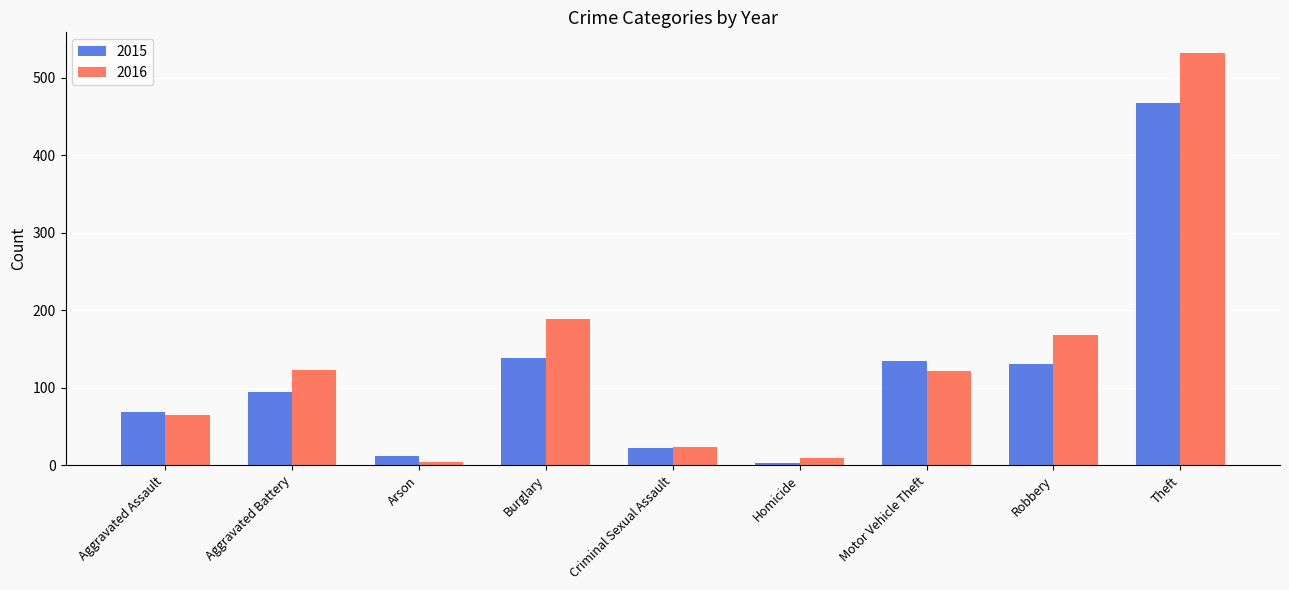

How many bars are there in total?

18